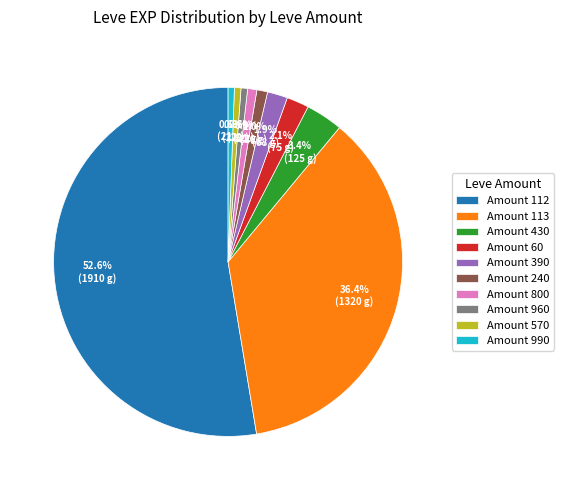

What is the largest slice in the pie chart?

Amount 112